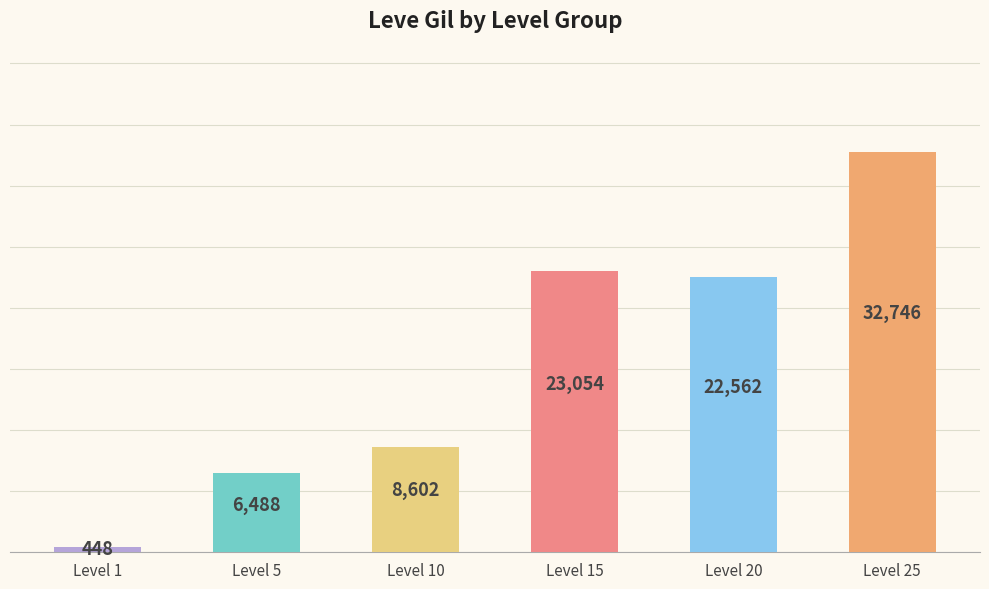

At which category does the chart reach its minimum across all series?

Level 1